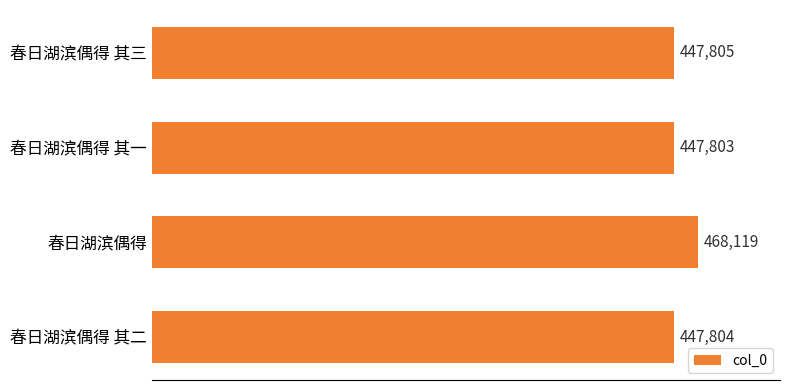

Which label corresponds to the largest value in the chart?

春日湖滨偶得